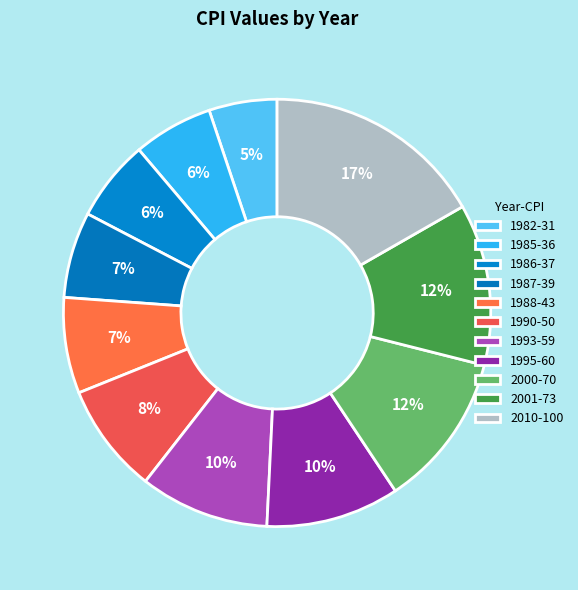

How many segments does this pie chart have?

11